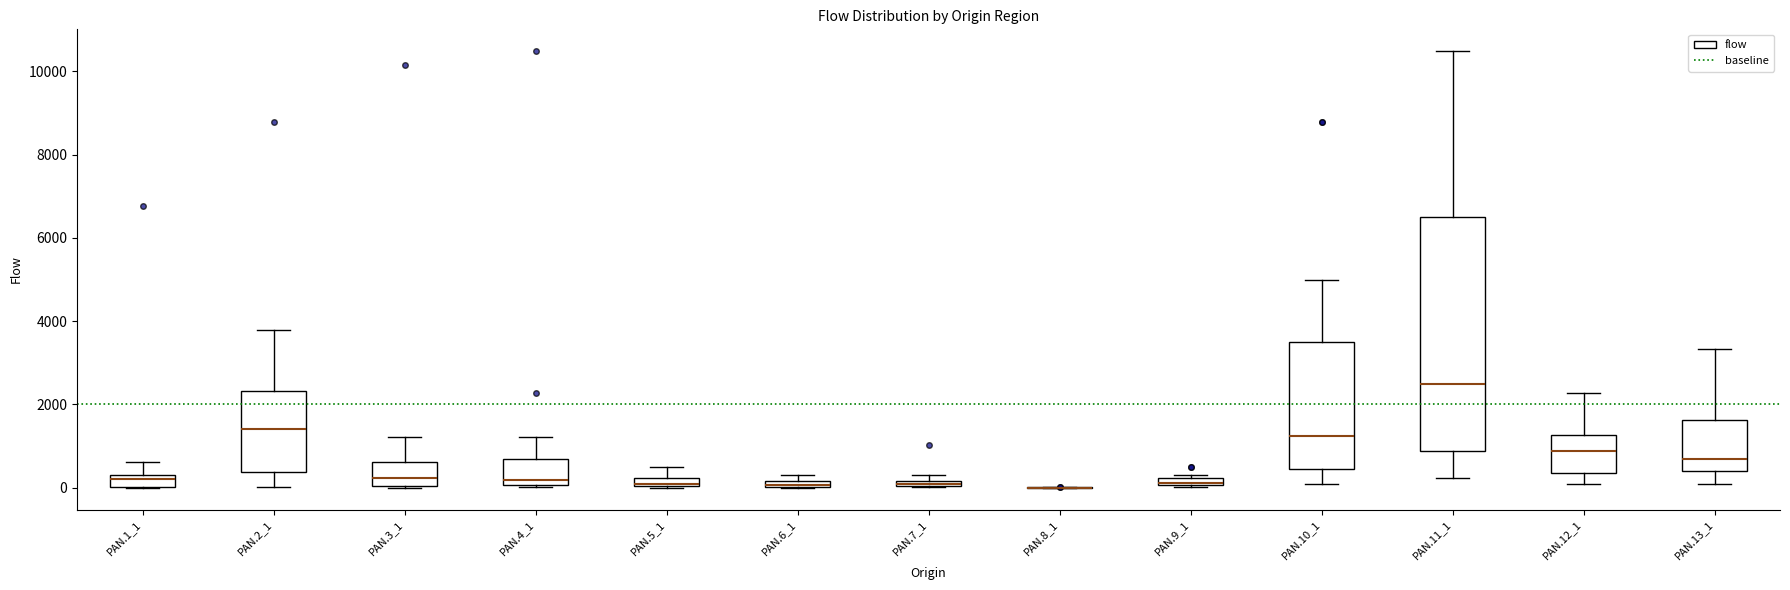

Where is the lower edge of the box for PAN.13_1 on the y-axis? The values are not printed on the chart, so give them approximately, as read against the axis.

400